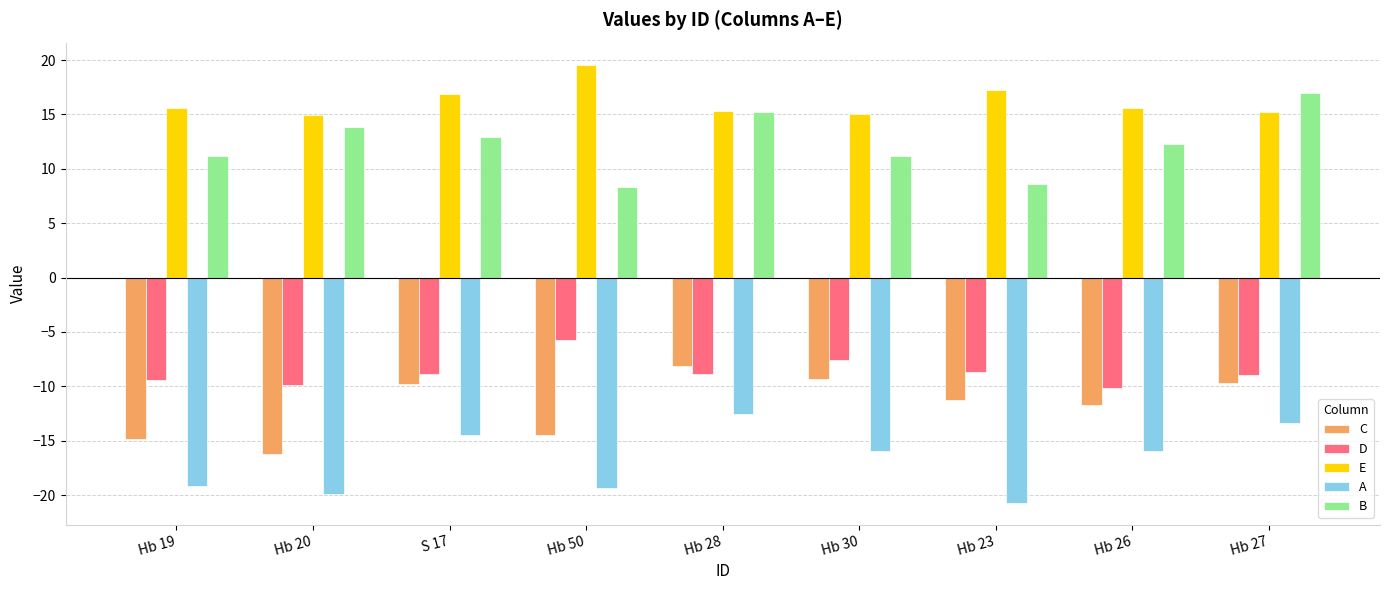

Is it true that E equals 15.3 at Hb 28?

True